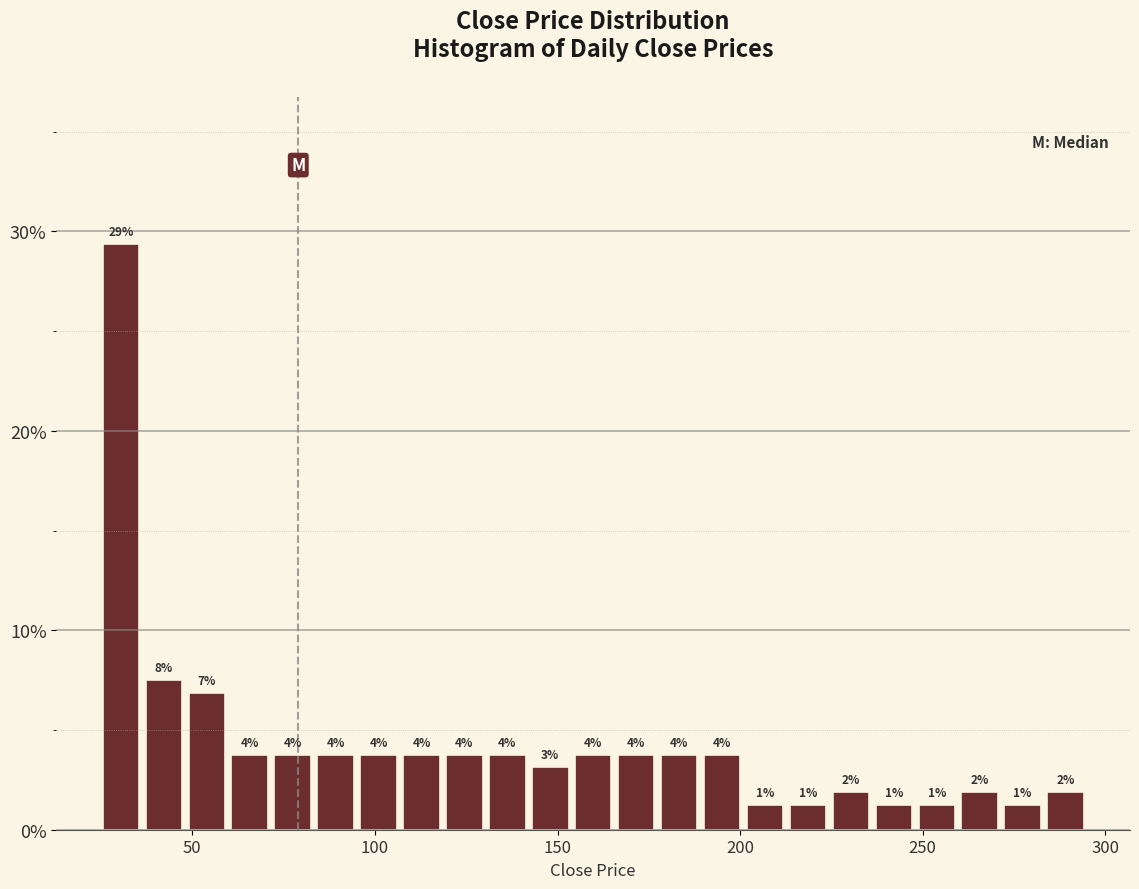

Around what value on the x-axis is the tallest bar? Give the approximate position of its centre, as read against the axis.

30